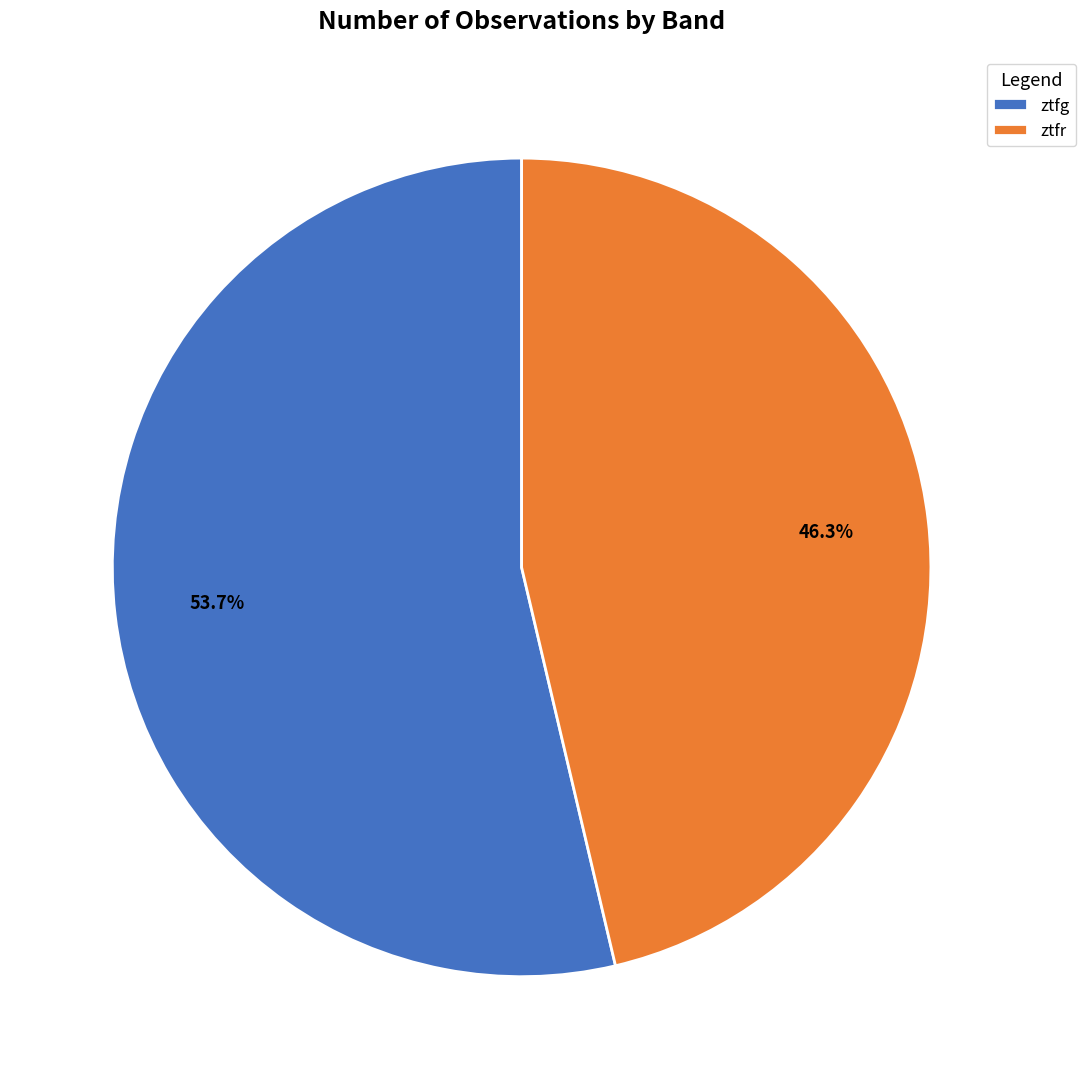

Which has a higher value, ztfr or ztfg?

ztfg